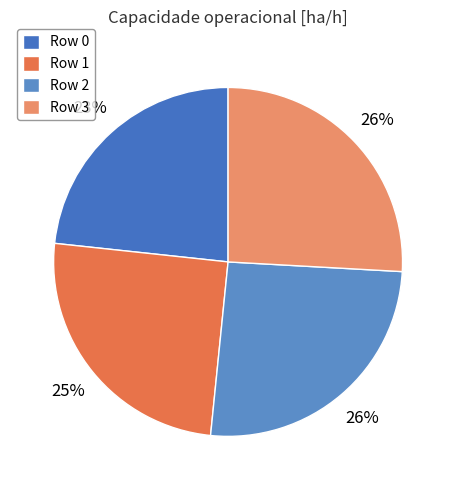

How many segments does this pie chart have?

4